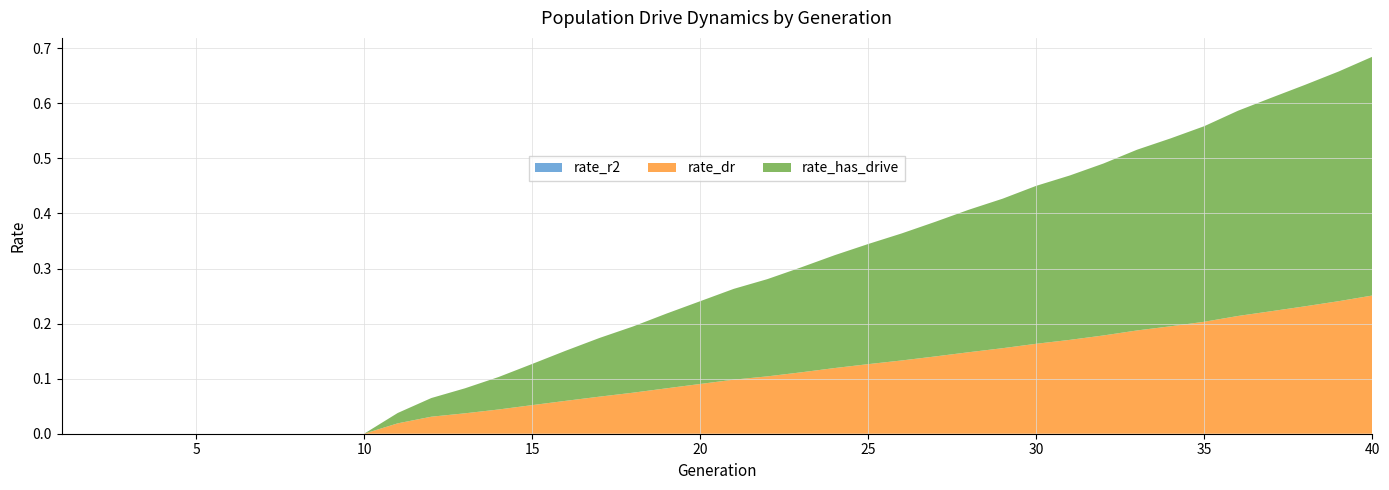

Reading right to left, list all the values displayed in this chart.

rate_r2: 40=0.0	39=0.0	38=0.0	37=0.0	36=0.0	35=0.0	34=0.0	33=0.0	32=0.0	31=0.0	30=0.0	29=0.0	28=0.0	27=0.0	26=0.0	25=0.0	24=0.0	23=0.0	22=0.0	21=0.0	20=0.0	19=0.0	18=0.0	17=0.0	16=0.0	15=0.0	14=0.0	13=0.0	12=0.0	11=0.0	10=0.0	9=0.0	8=0.0	7=0.0	6=0.0	5=0.0	4=0.0	3=0.0	2=0.0	1=0.0
rate_dr: 40=0.3	39=0.2	38=0.2	37=0.2	36=0.2	35=0.2	34=0.2	33=0.2	32=0.2	31=0.2	30=0.2	29=0.2	28=0.1	27=0.1	26=0.1	25=0.1	24=0.1	23=0.1	22=0.1	21=0.1	20=0.1	19=0.1	18=0.1	17=0.1	16=0.1	15=0.1	14=0.0	13=0.0	12=0.0	11=0.0	10=0.0	9=0.0	8=0.0	7=0.0	6=0.0	5=0.0	4=0.0	3=0.0	2=0.0	1=0.0
rate_has_drive: 40=0.4	39=0.4	38=0.4	37=0.4	36=0.4	35=0.4	34=0.3	33=0.3	32=0.3	31=0.3	30=0.3	29=0.3	28=0.3	27=0.2	26=0.2	25=0.2	24=0.2	23=0.2	22=0.2	21=0.2	20=0.2	19=0.1	18=0.1	17=0.1	16=0.1	15=0.1	14=0.1	13=0.0	12=0.0	11=0.0	10=0.0	9=0.0	8=0.0	7=0.0	6=0.0	5=0.0	4=0.0	3=0.0	2=0.0	1=0.0